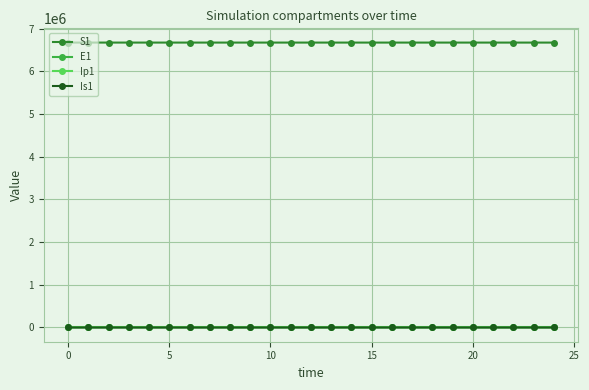

Which series has the largest total across all categories?

S1